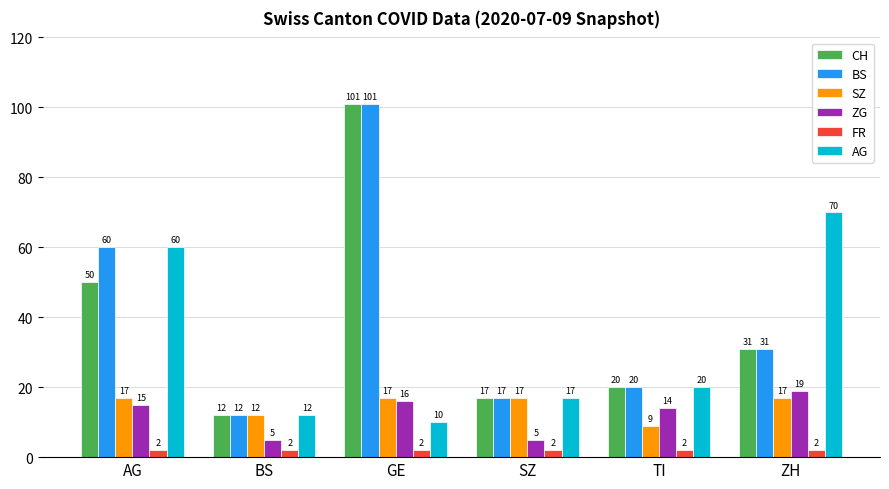

How many data points in AG are less than 20?

3